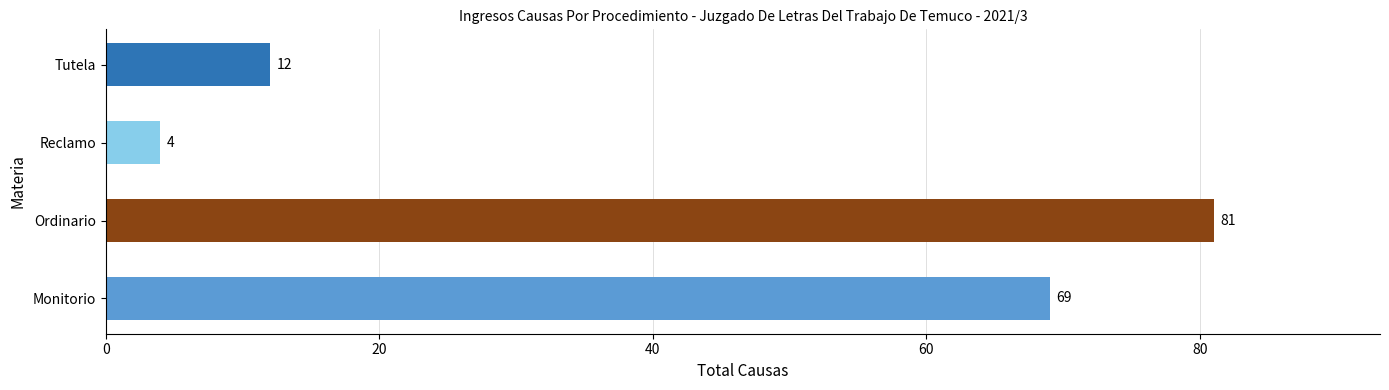

What is the difference between the second highest and minimum values?

65